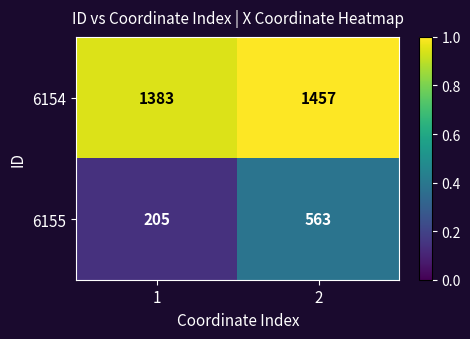

Which label corresponds to the smallest value in the chart?

1